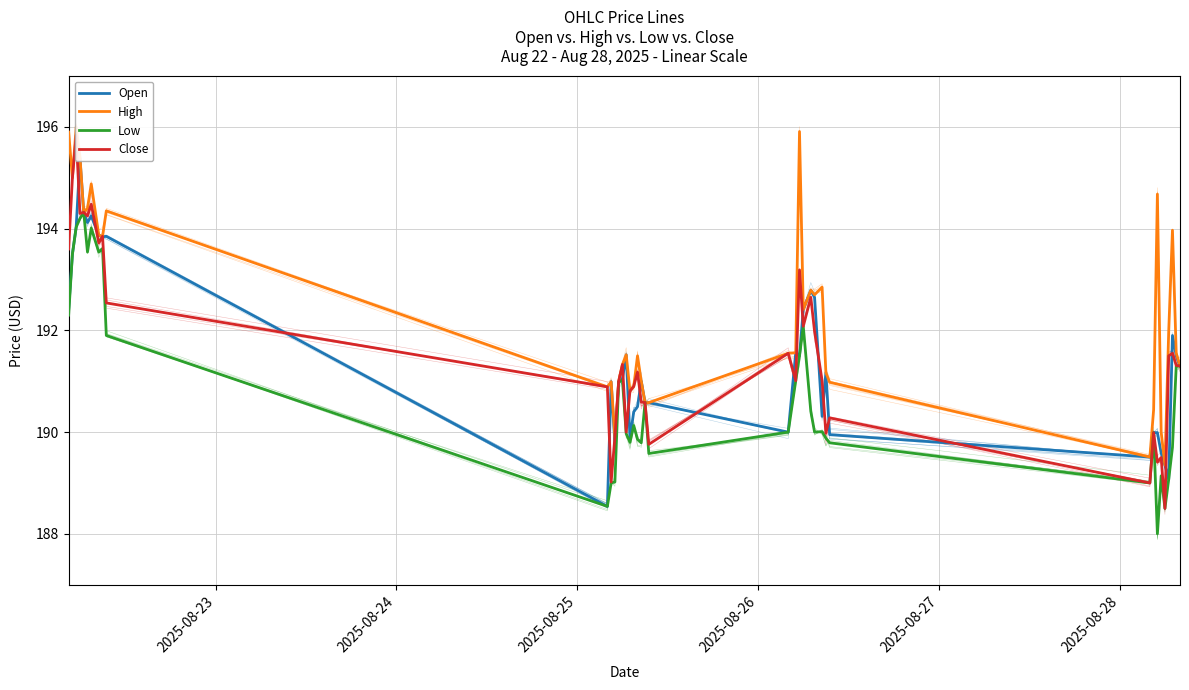

Is it true that High equals 70.8 at 35?

False